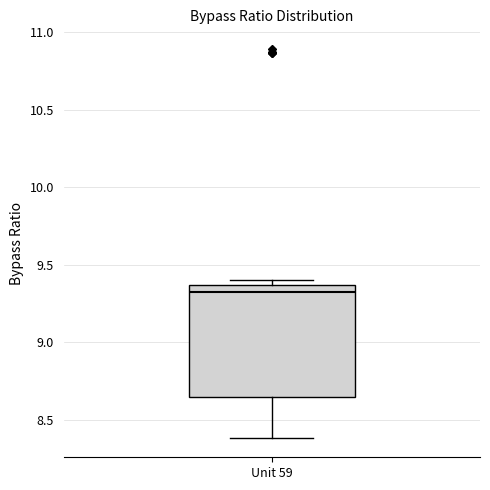

Where does the median line of the box for Unit 59 sit on the y-axis? The values are not printed on the chart, so give them approximately, as read against the axis.

9.30